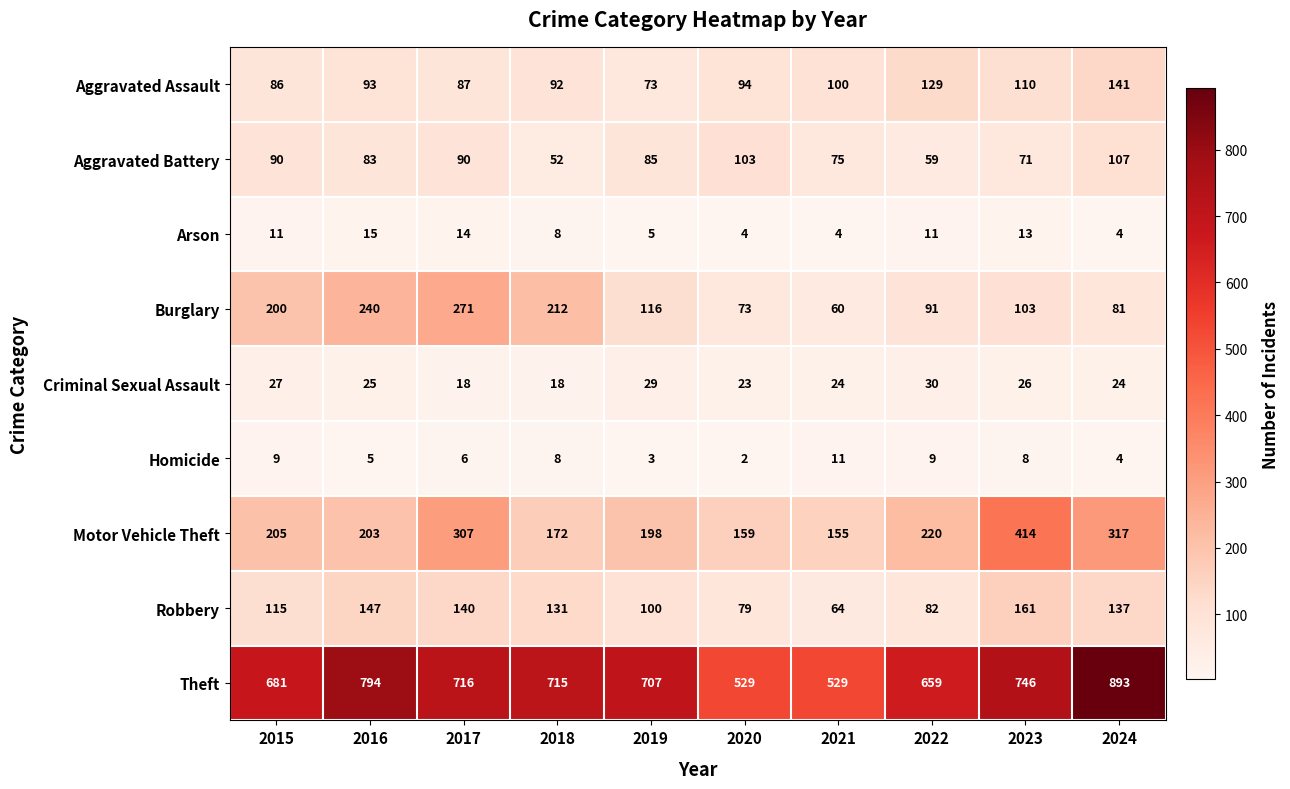

What is the sum of the Aggravated Battery values at 2018 and 2021?

127